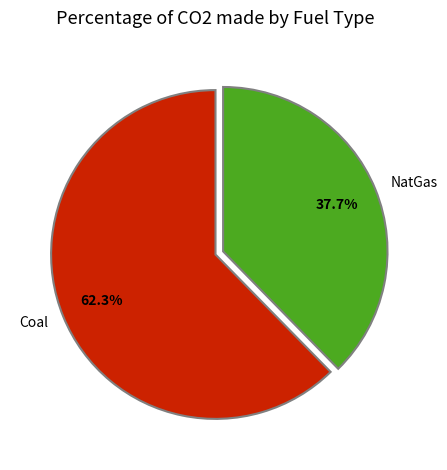

Is there a majority slice in this chart?

Yes